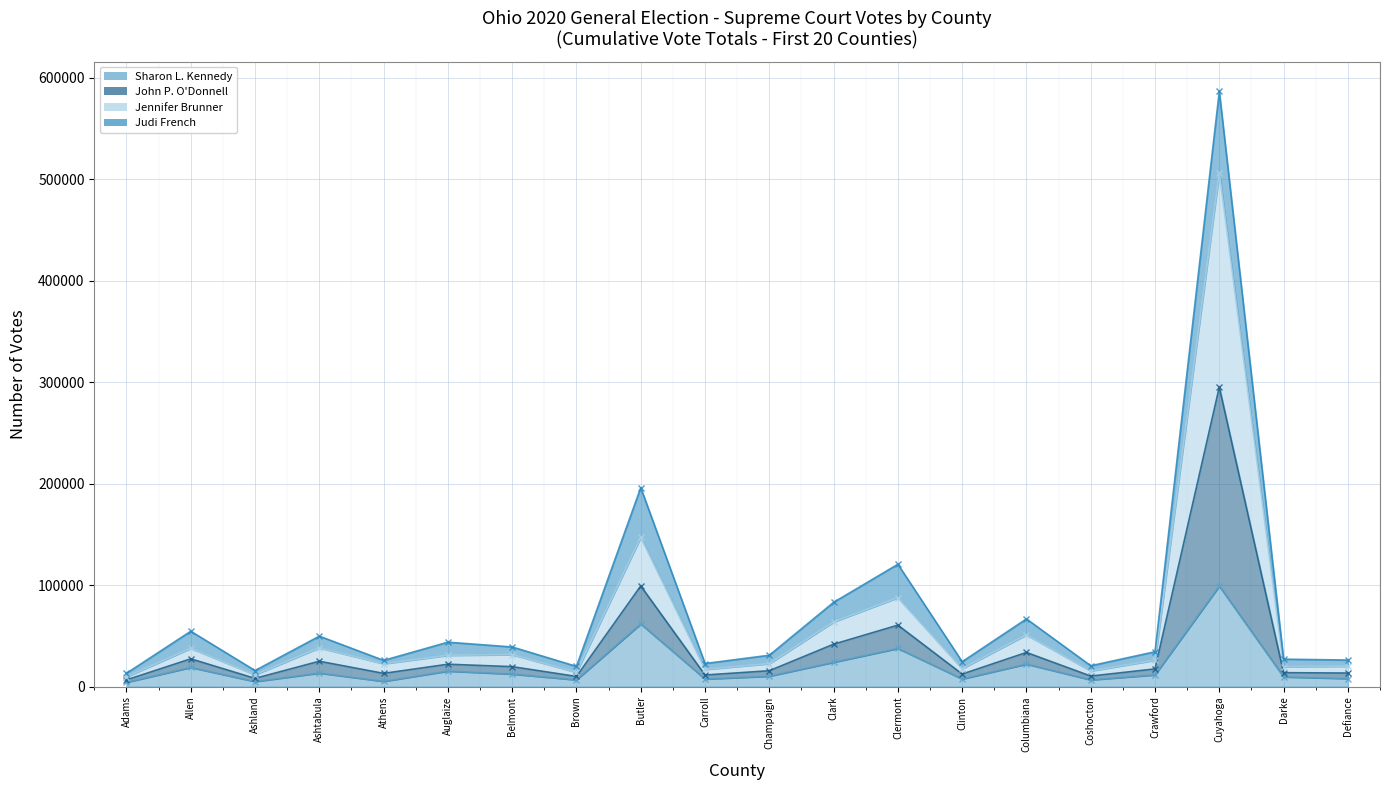

Where does the Jennifer Brunner series first go above 34408?

Allen